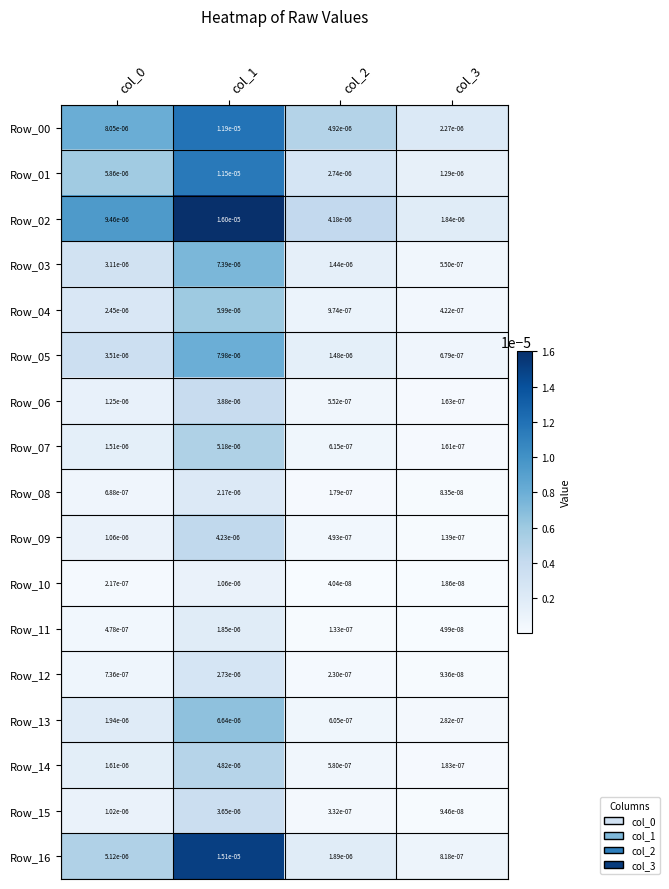

Is the value of Row_11 at col_2 greater than the value of Row_00 at col_0?

No